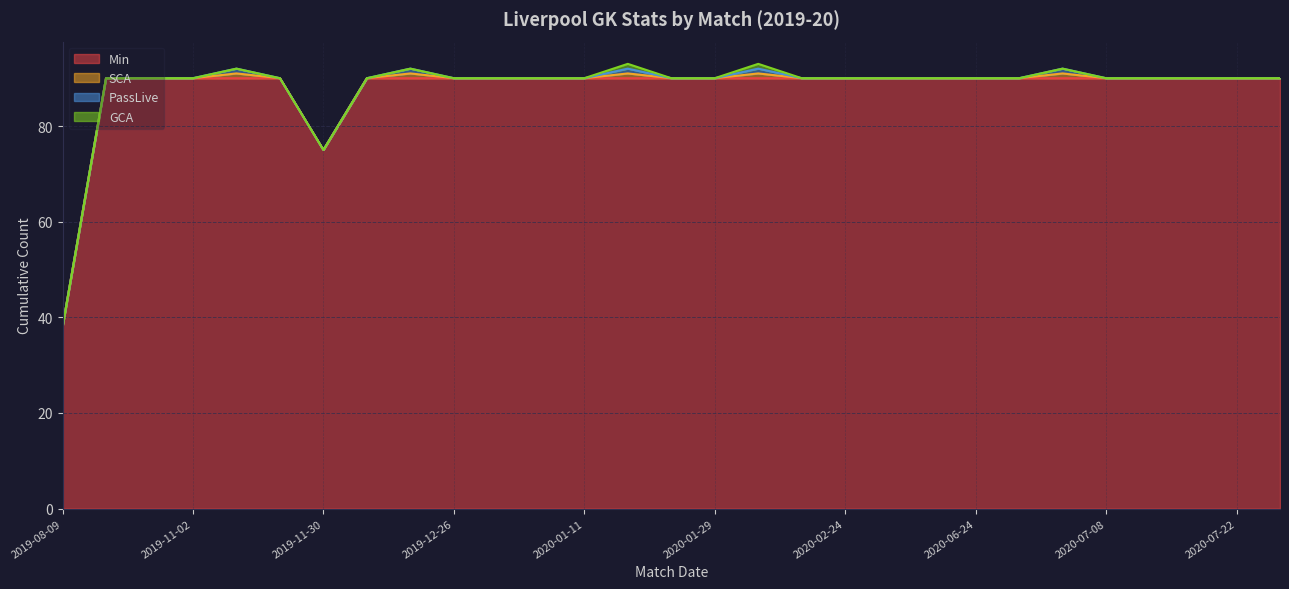

True or false: SCA has more than 0 points higher than both neighbors.

True